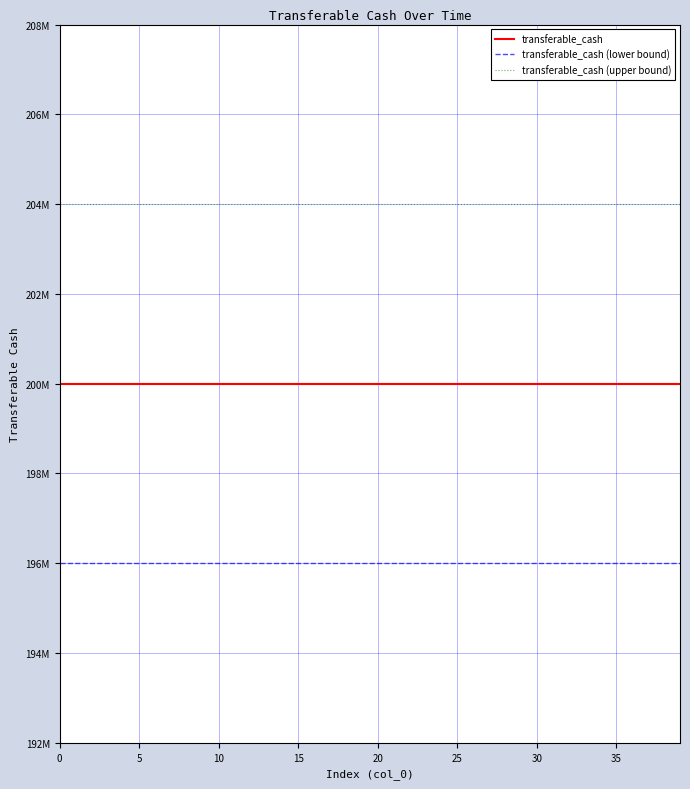

List the series in order of their peak value, lowest first.

transferable_cash (lower bound), transferable_cash, transferable_cash (upper bound)